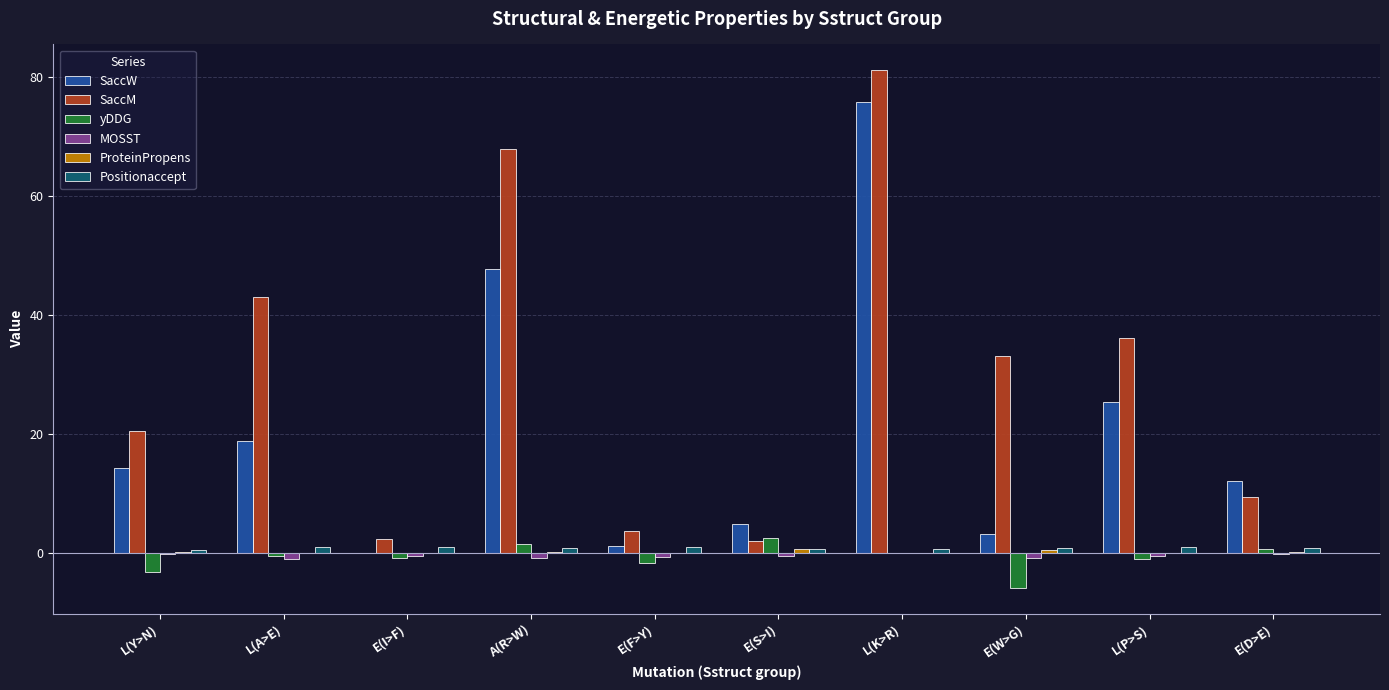

What is the sum of the yDDG values at E(I>F) and L(K>R)?

-0.7